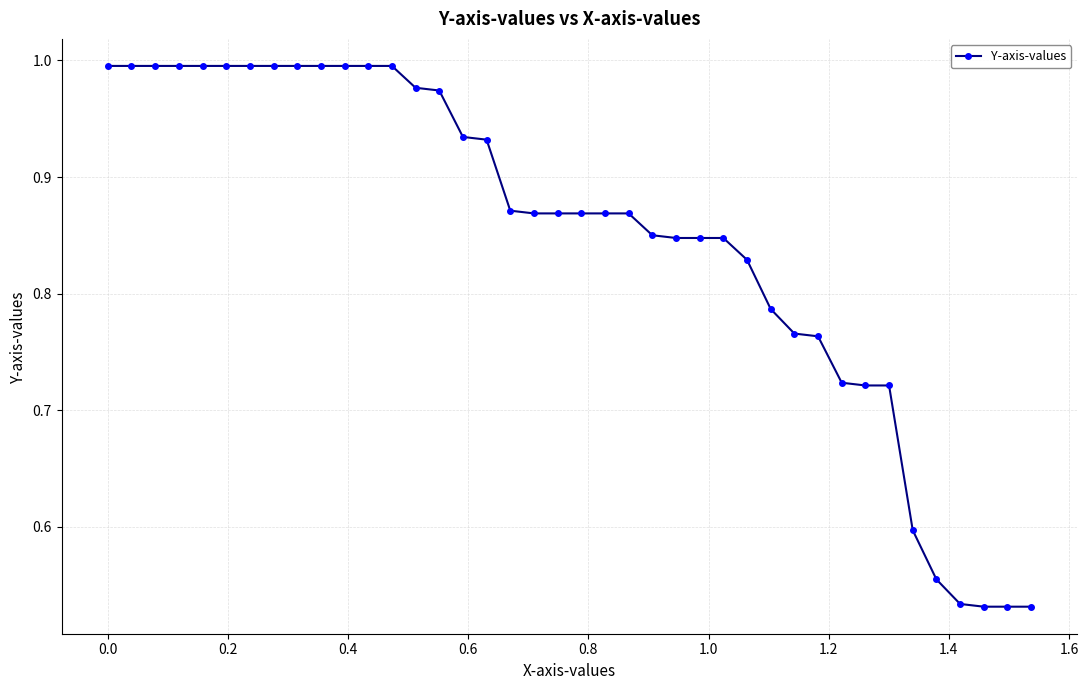

What is the sum of all values?

34.0